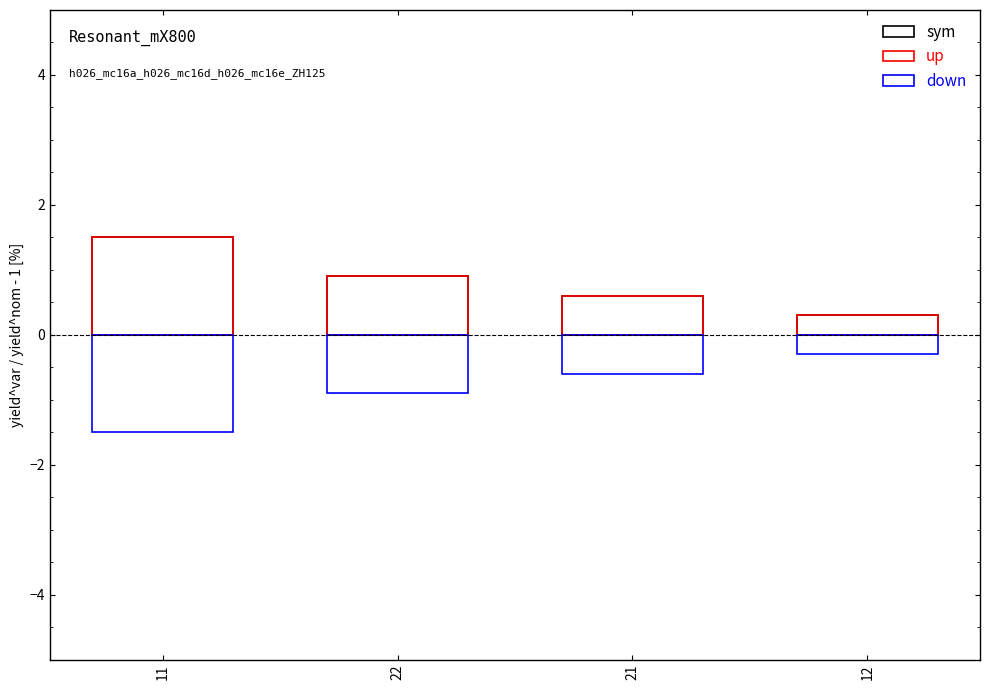

The value of down at 12 is -0.2. True or false?

False